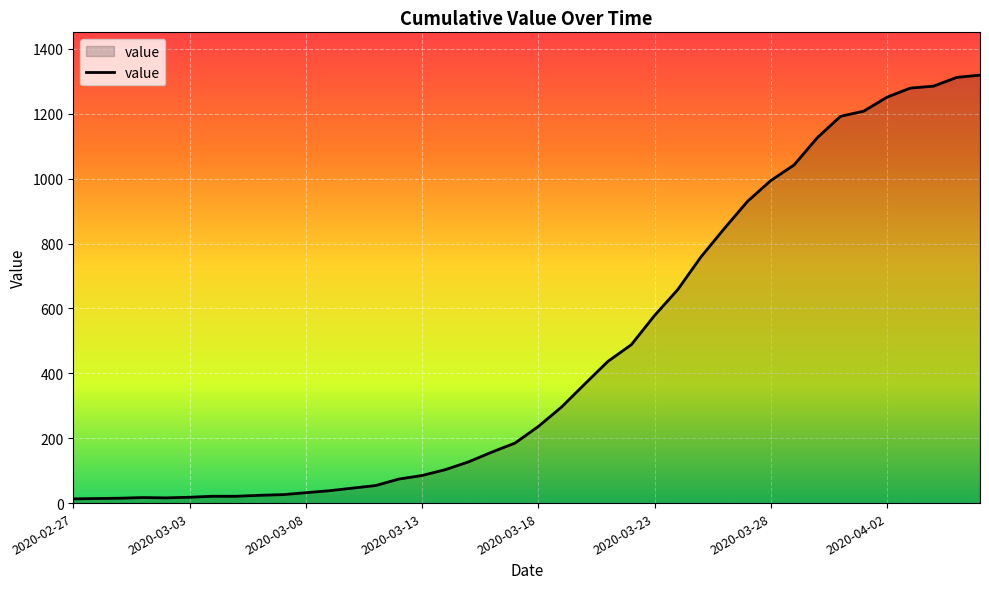

What is the maximum value shown in the chart?

1319